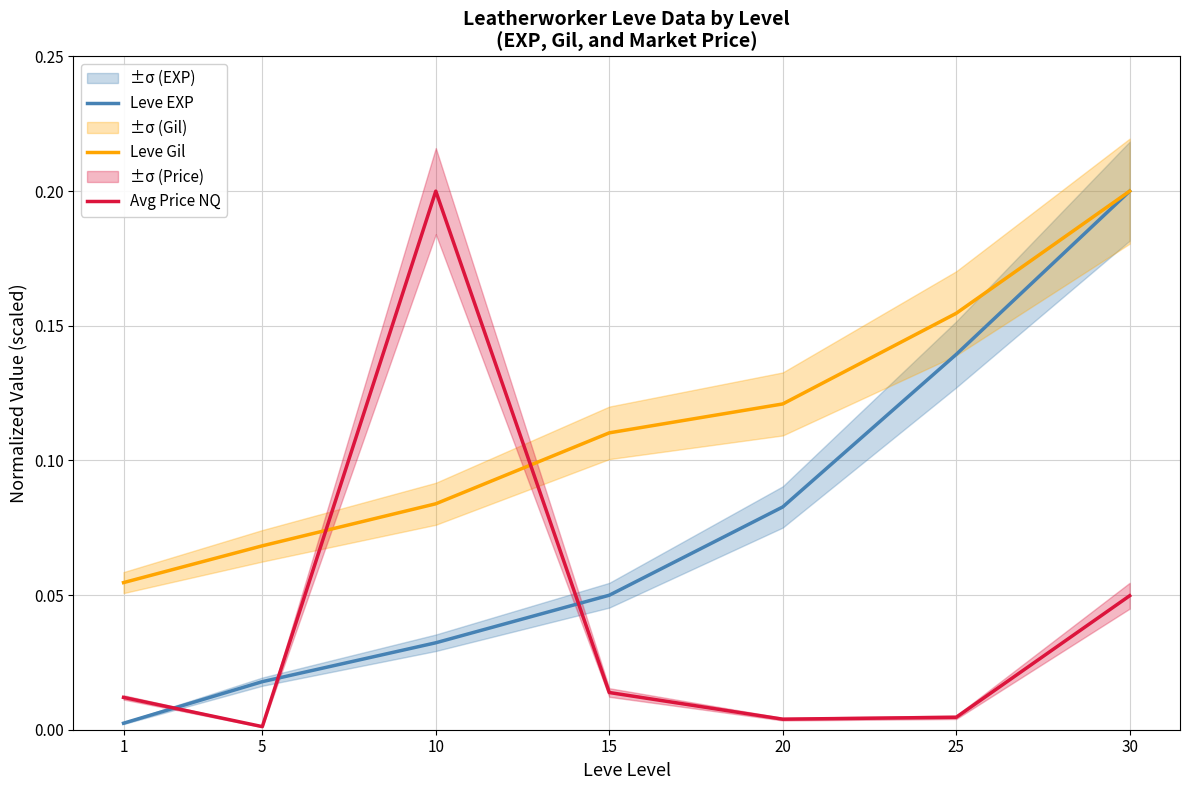

Rank the categories by Avg Price NQ value from lowest to highest.

5, 20, 25, 1, 15, 30, 10